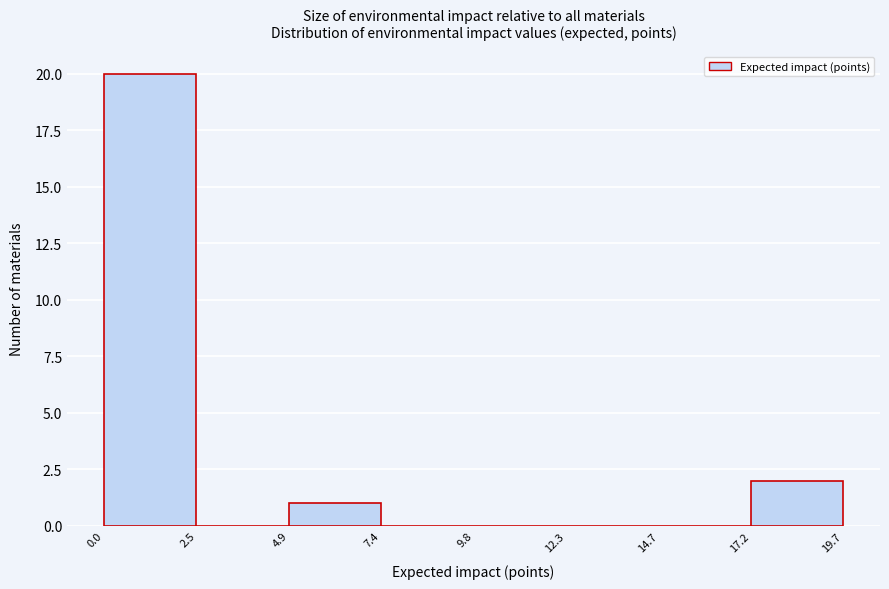

How tall is the bar that spans 4.9 to 7.4 on the x-axis? The values are not printed on the chart, so give them approximately, as read against the axis.

1